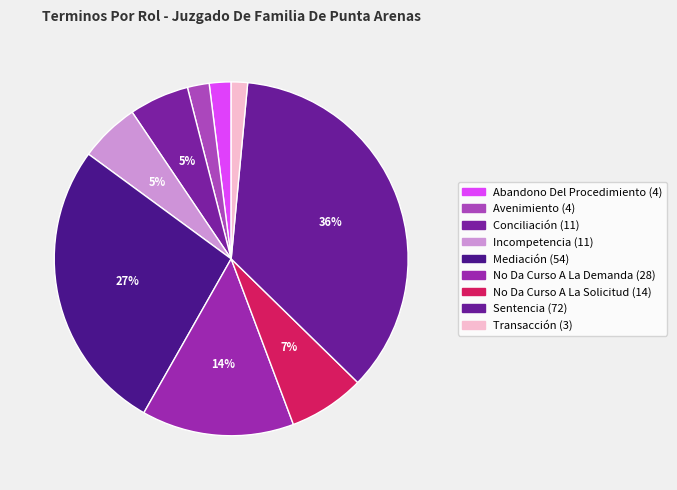

To the nearest percent, what is the average slice percentage?

11%